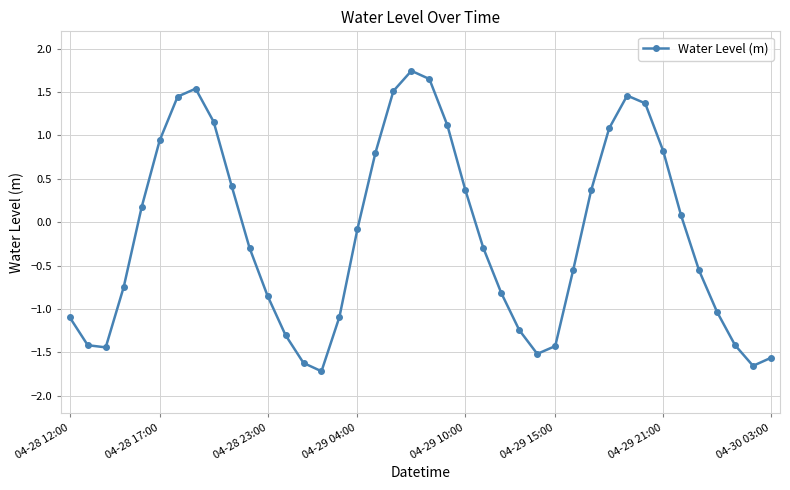

What is the value of the 30th point from the left?

0.4